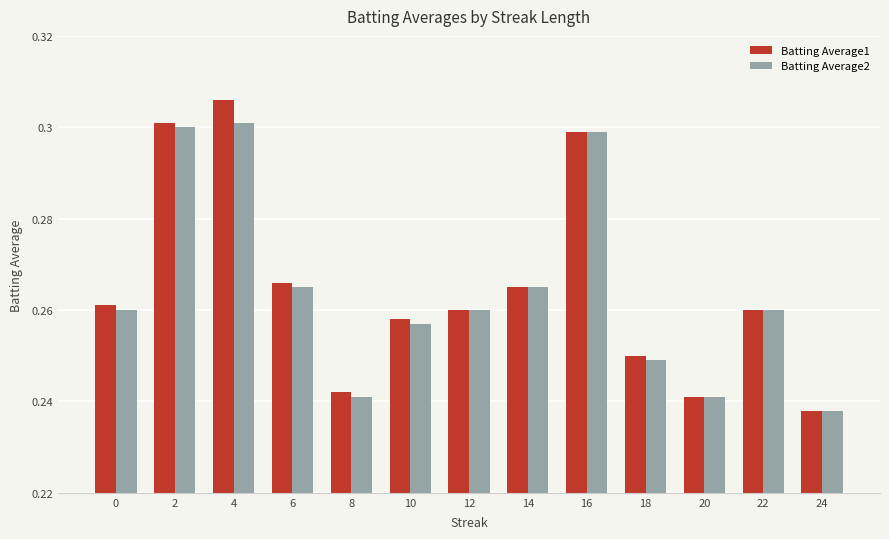

Rank the series by their average value, from highest to lowest.

Batting Average1, Batting Average2